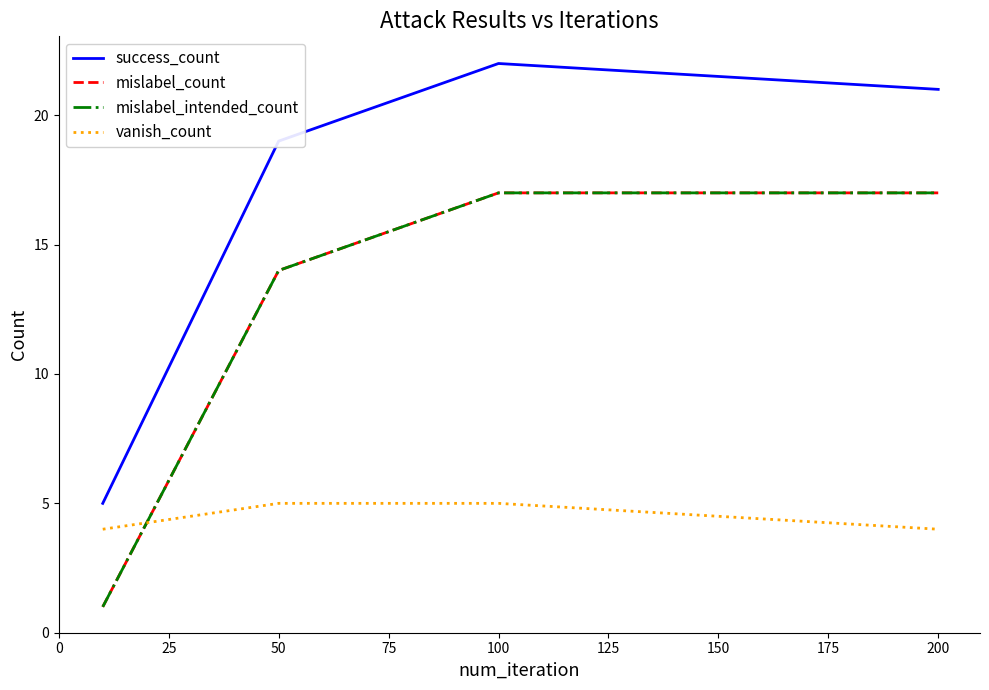

What is the greatest value displayed?

22